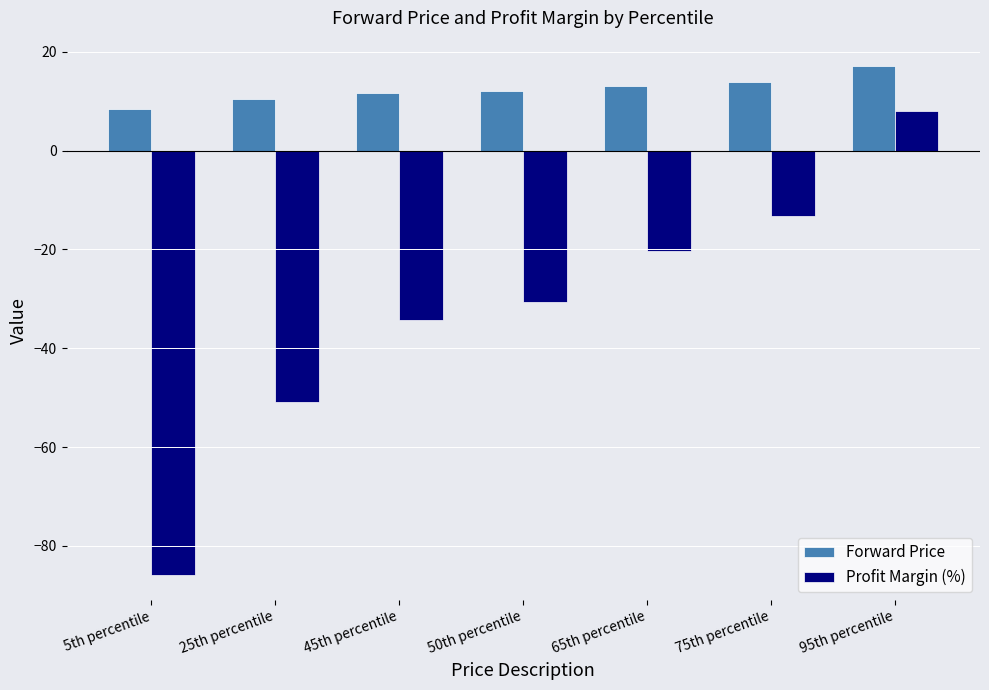

What is the average value of the Forward Price series?

12.4